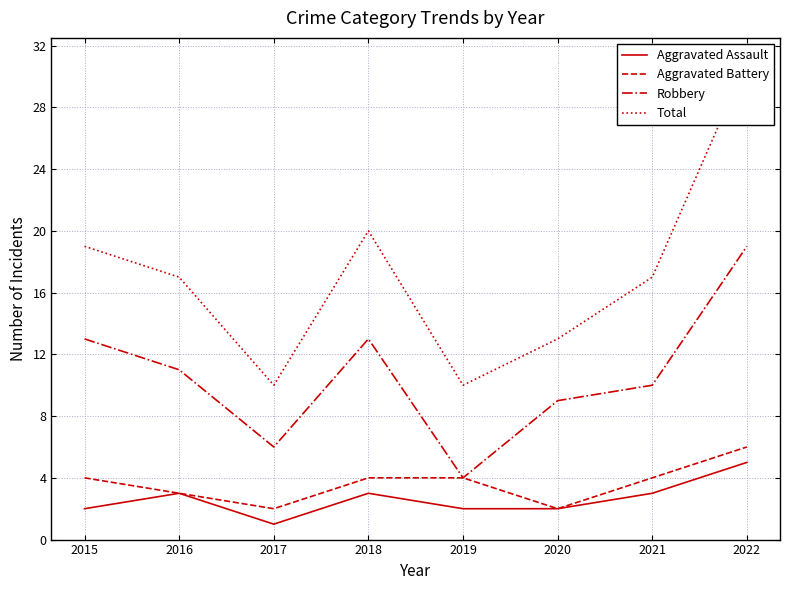

How many lines are shown in the chart?

4